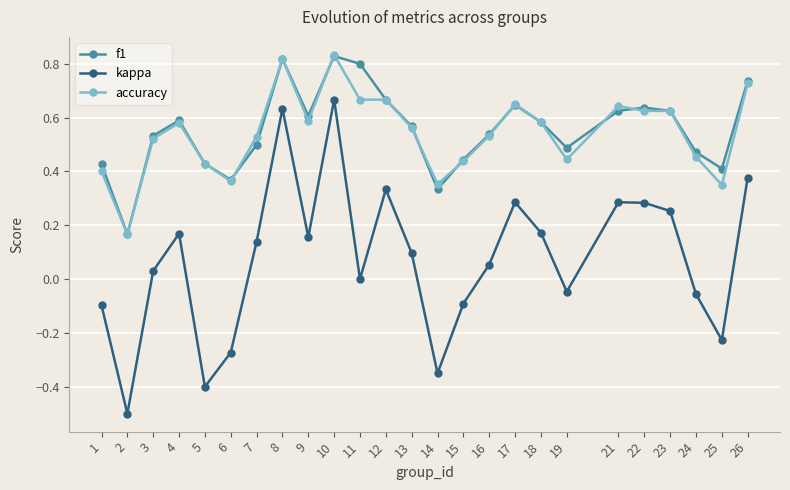

What is the minimum value for kappa?

-0.5